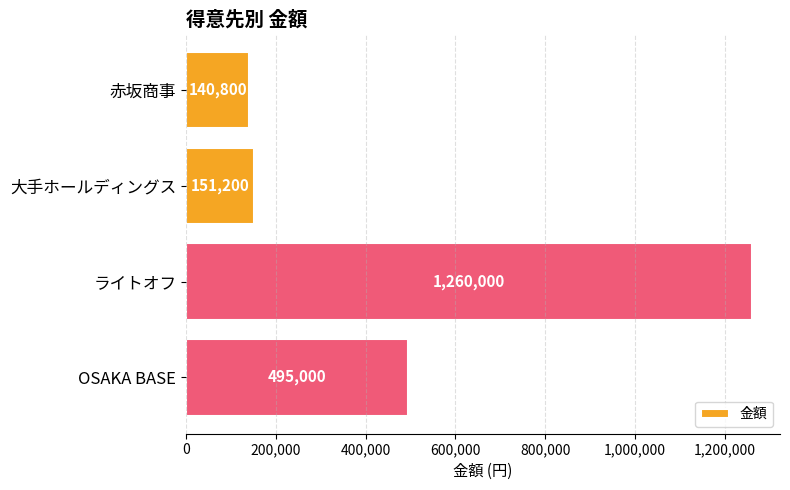

What is the difference between the values at 大手ホールディングス and ライトオフ?

1108800